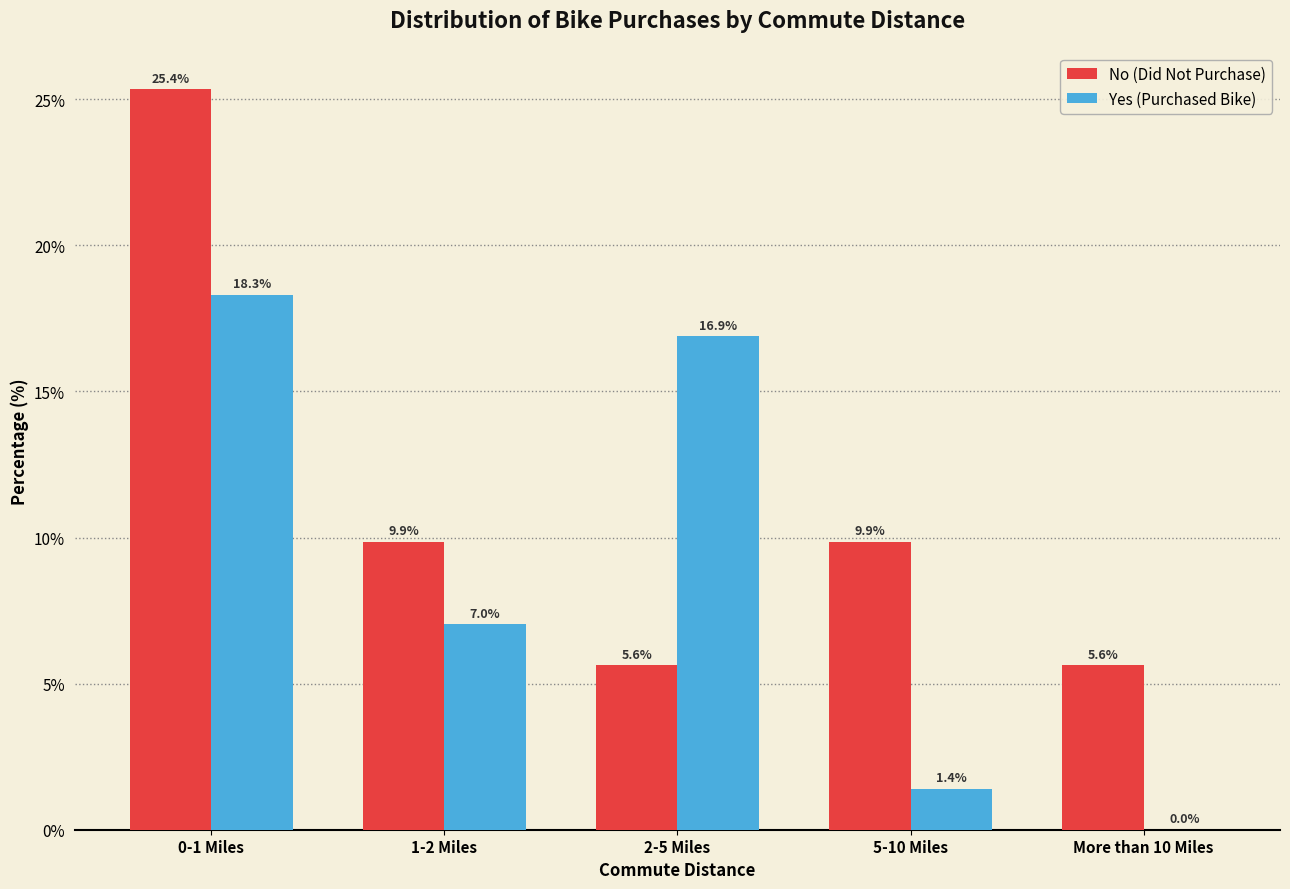

Reading right to left, extract all data points from this chart.

No (Did Not Purchase): More than 10 Miles=5.6	5-10 Miles=9.9	2-5 Miles=5.6	1-2 Miles=9.9	0-1 Miles=25.4
Yes (Purchased Bike): More than 10 Miles=0.0	5-10 Miles=1.4	2-5 Miles=16.9	1-2 Miles=7.0	0-1 Miles=18.3